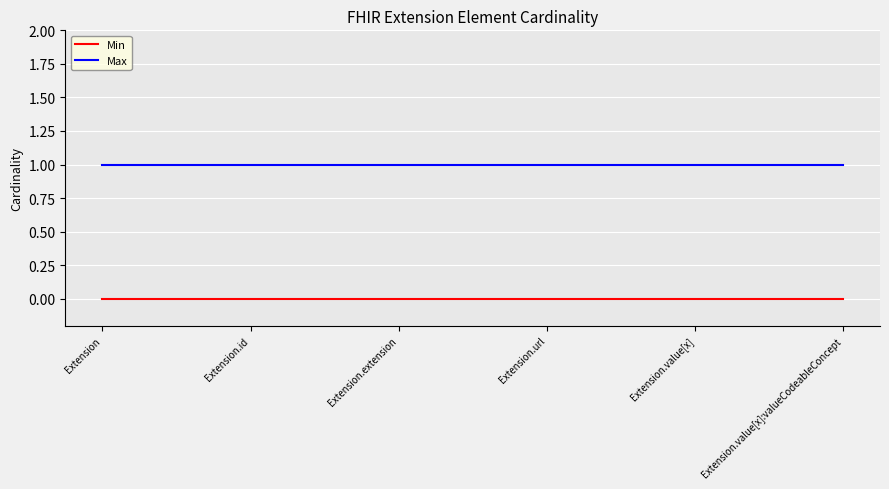

What are all the series names shown in the legend?

Min, Max